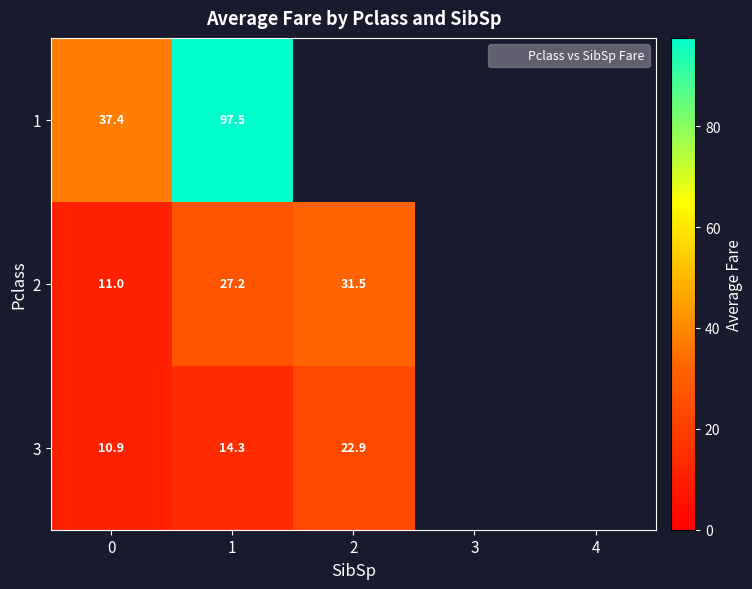

At which label does 2 first exceed 31?

2